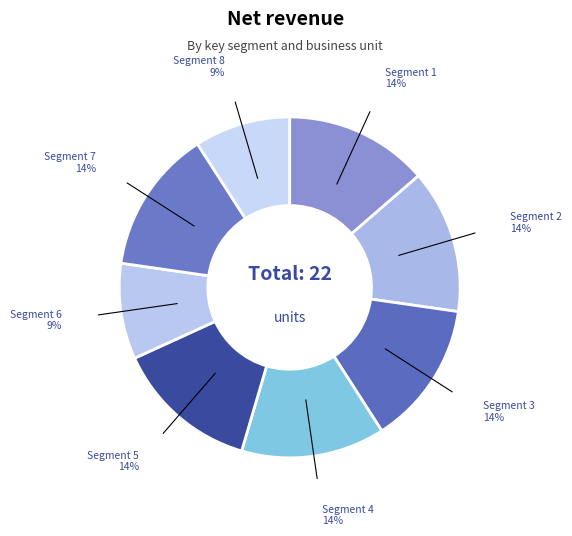

Count the number of slices in the pie.

8